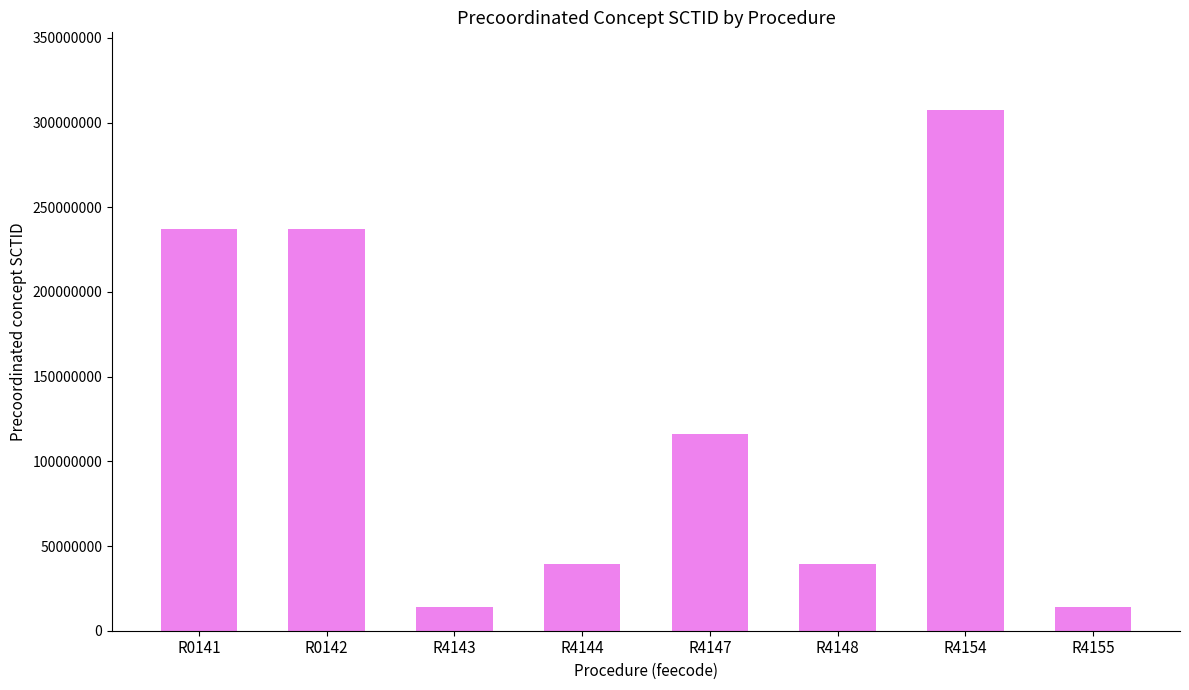

Reading right to left, extract all data points from this chart.

14059008	307188007	39270003	116143008	39270003	14059008	236887006	236887006